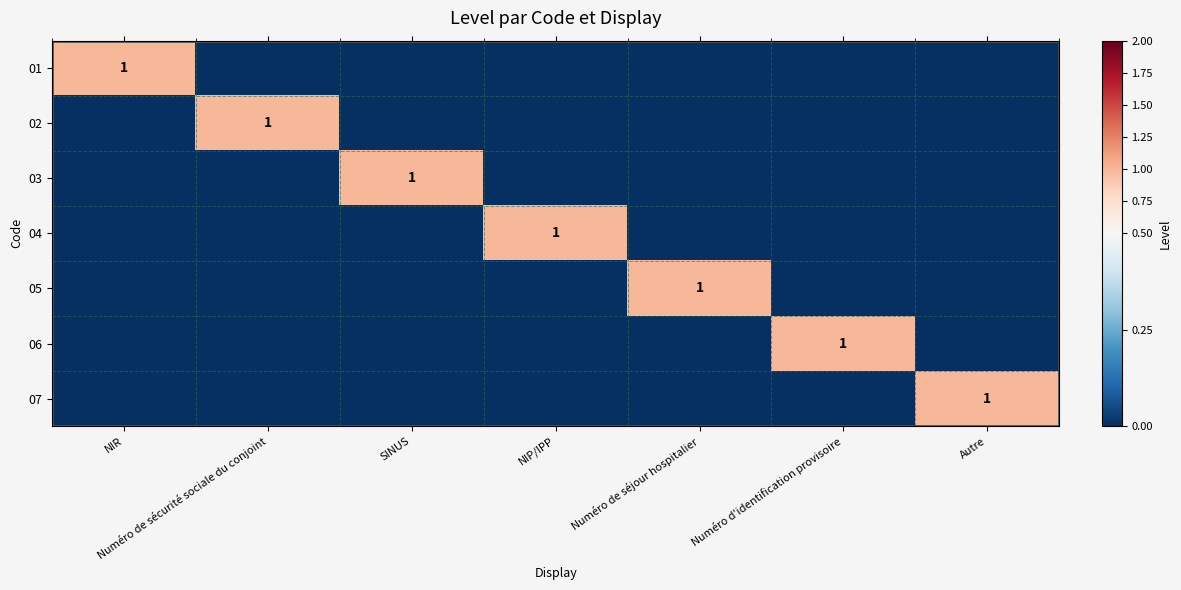

What is the difference between the maximum and minimum values in the 01 series?

1